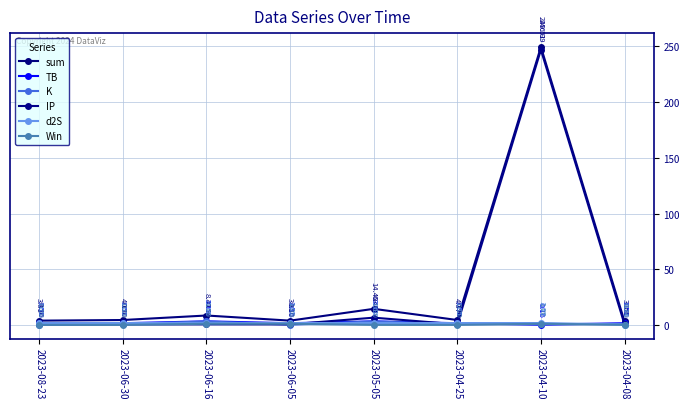

At how many categories does at least one series exceed 229?

1